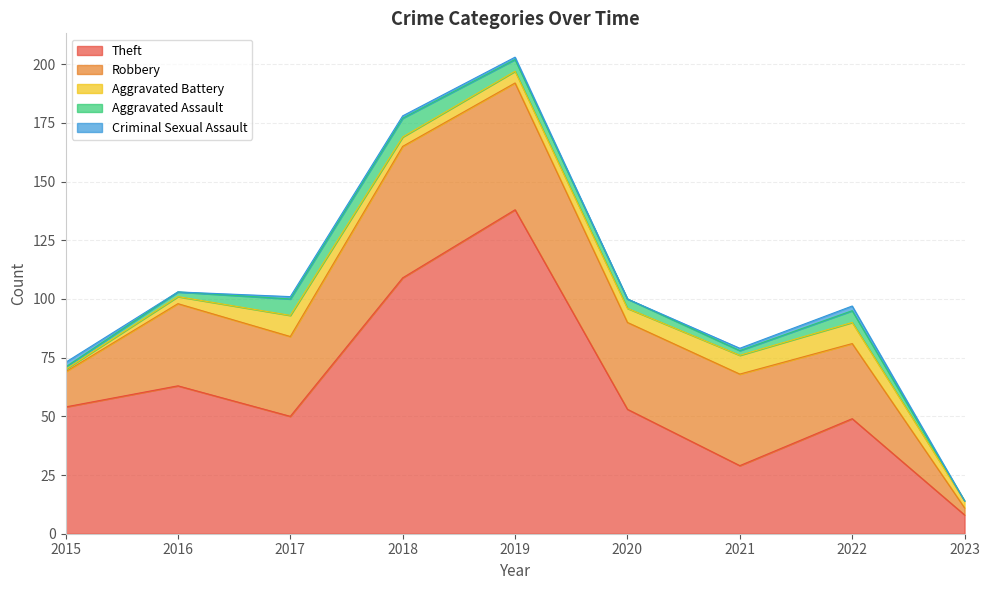

Reading right to left, list all the values displayed in this chart.

Theft: 2023=8	2022=49	2021=29	2020=53	2019=138	2018=109	2017=50	2016=63	2015=54
Robbery: 2023=3	2022=32	2021=39	2020=37	2019=54	2018=56	2017=34	2016=35	2015=15
Aggravated Battery: 2023=3	2022=9	2021=8	2020=6	2019=5	2018=4	2017=9	2016=3	2015=1
Aggravated Assault: 2023=0	2022=5	2021=2	2020=4	2019=5	2018=8	2017=7	2016=2	2015=1
Criminal Sexual Assault: 2023=0	2022=2	2021=1	2020=0	2019=1	2018=1	2017=1	2016=0	2015=2